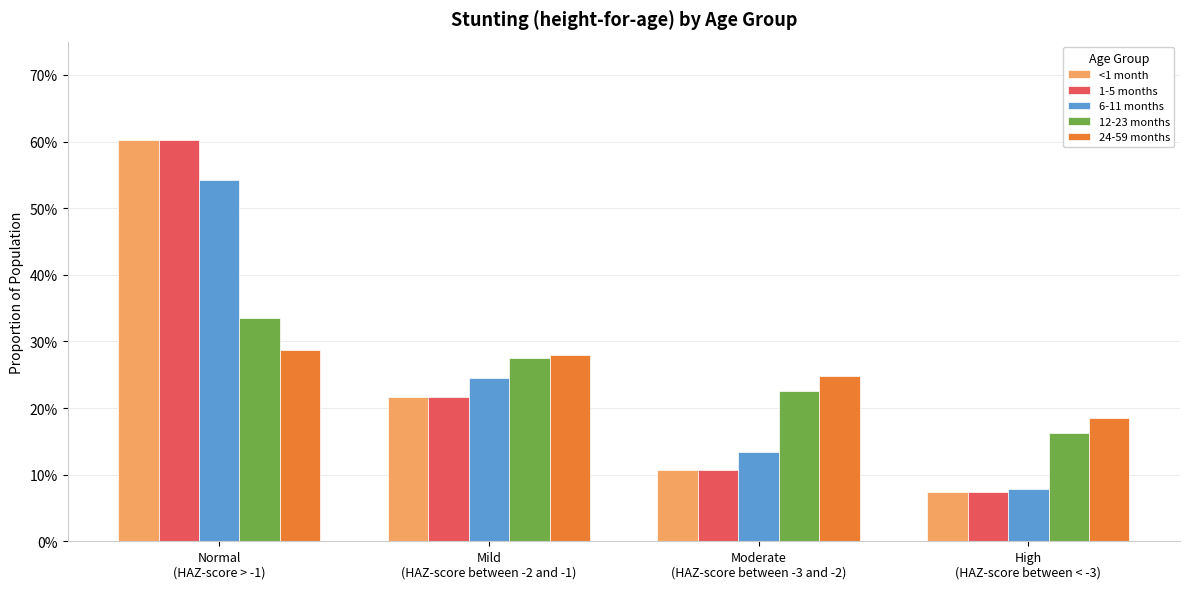

Are the bars grouped side by side (vs. stacked)?

Yes